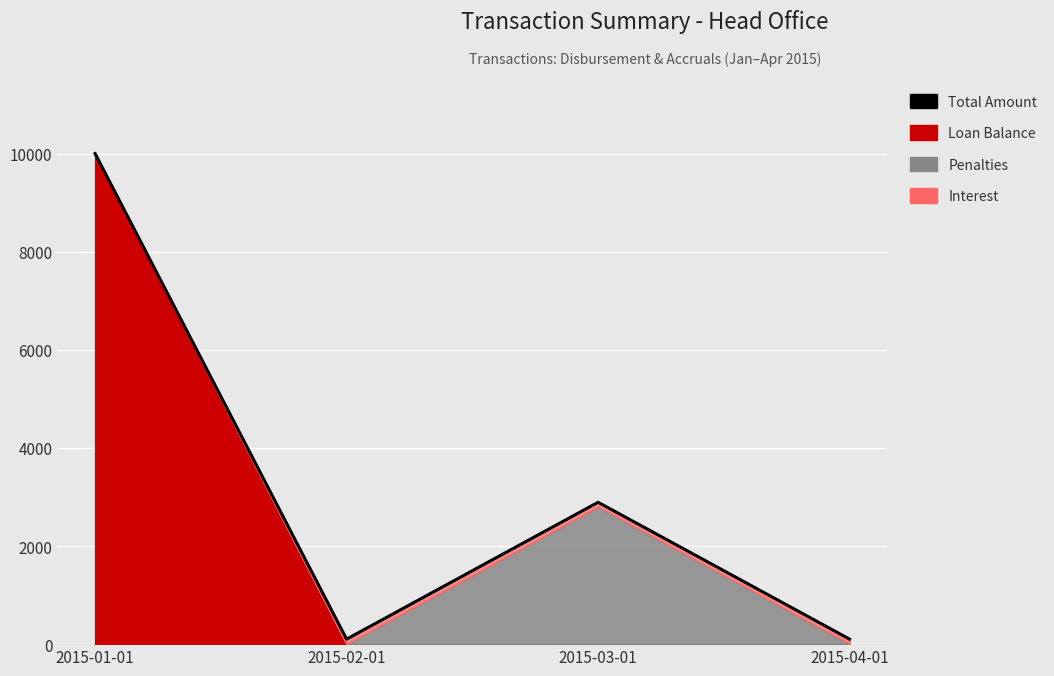

What is the value of the 2nd point from the left?

101.9